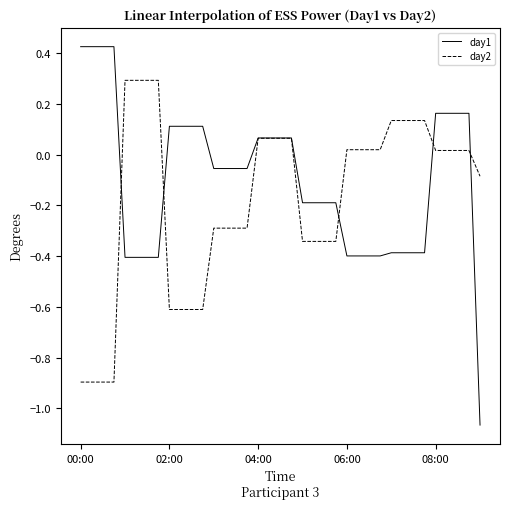

What is the sum of all day2 values?

-6.5